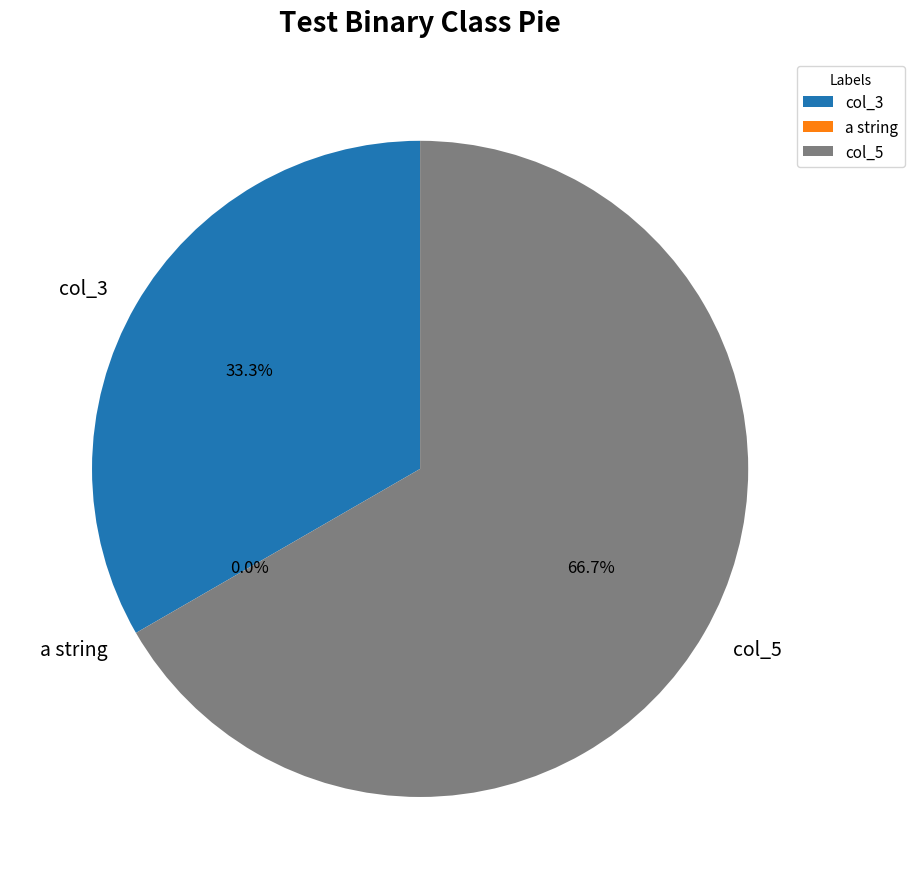

What is the largest slice in the pie chart?

col_5